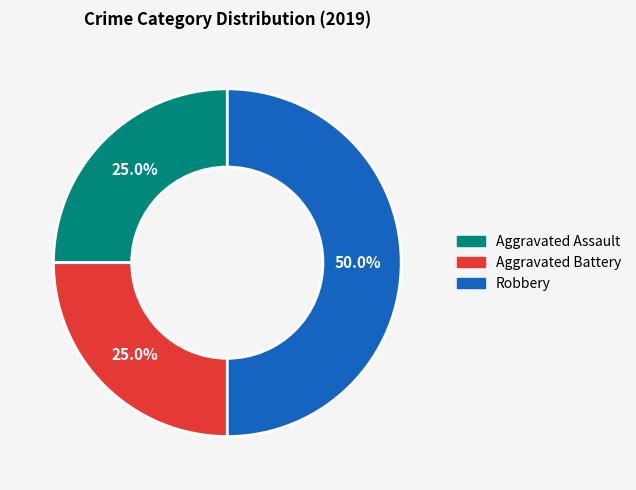

Does Aggravated Battery represent more than half of the total?

No